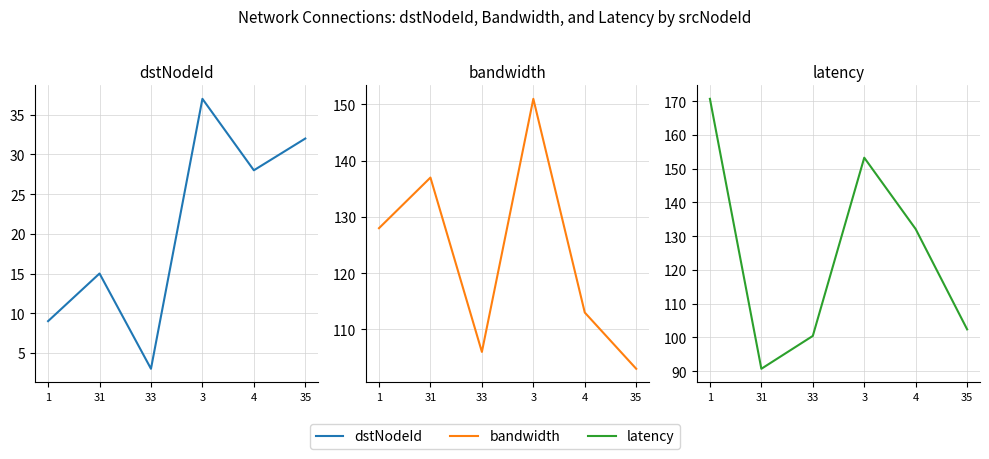

How many series are shown in this chart?

3